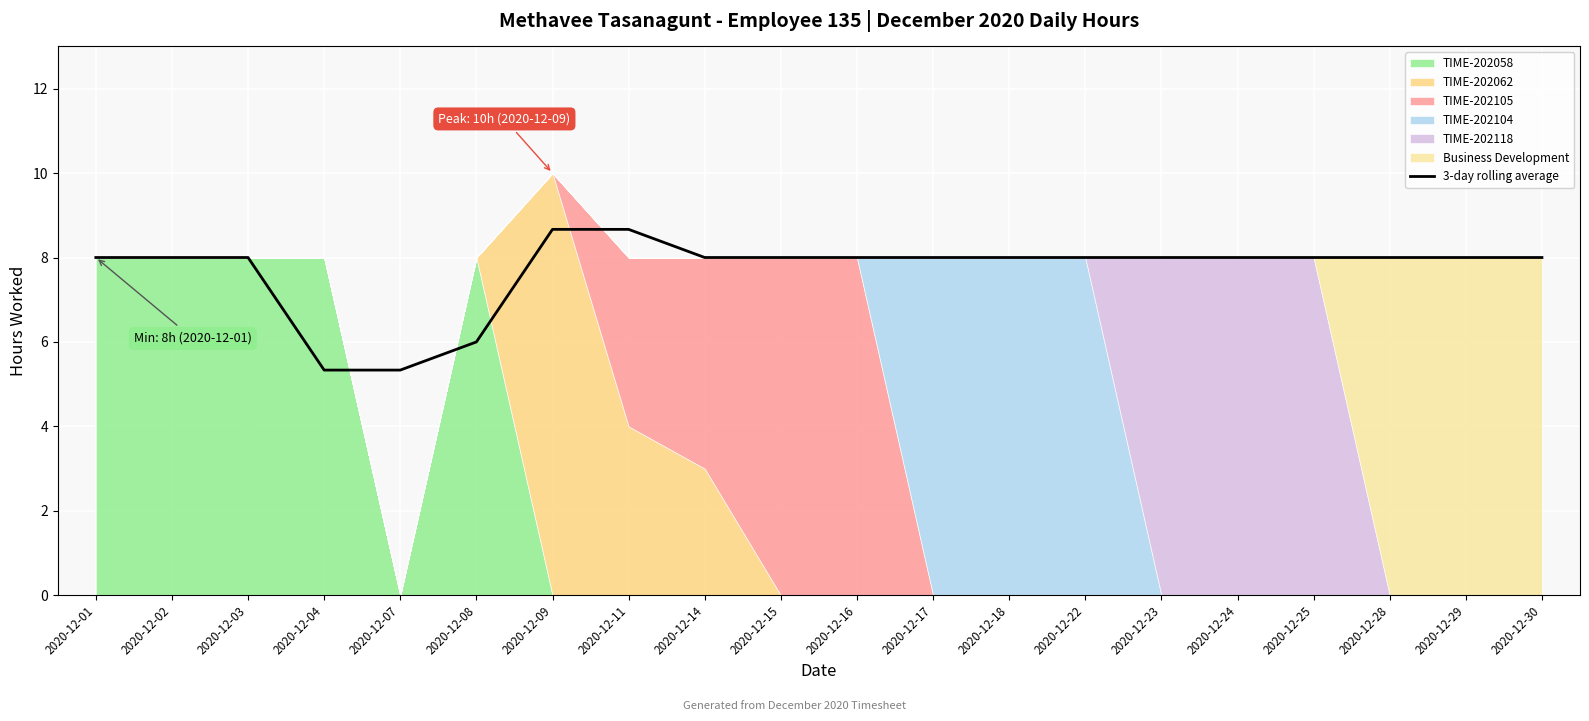

What is the maximum value for 3-day rolling average?

8.7